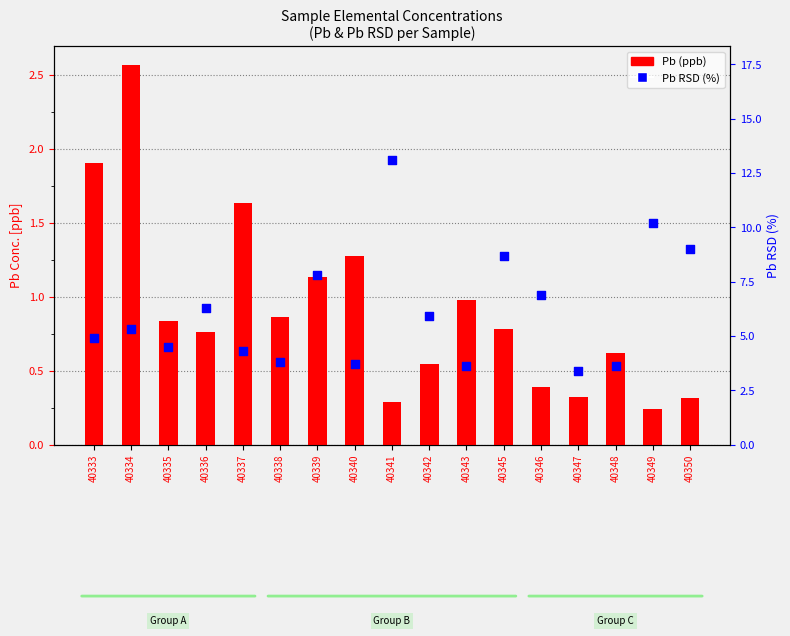

At which category is the sum across all series the highest?

40341